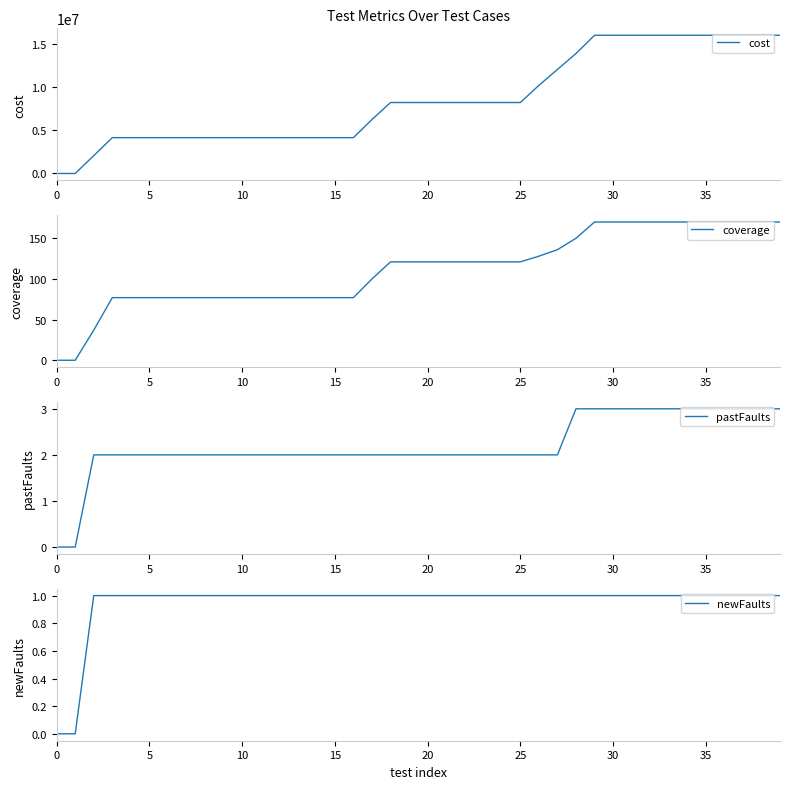

How many distinct data groups are displayed?

4